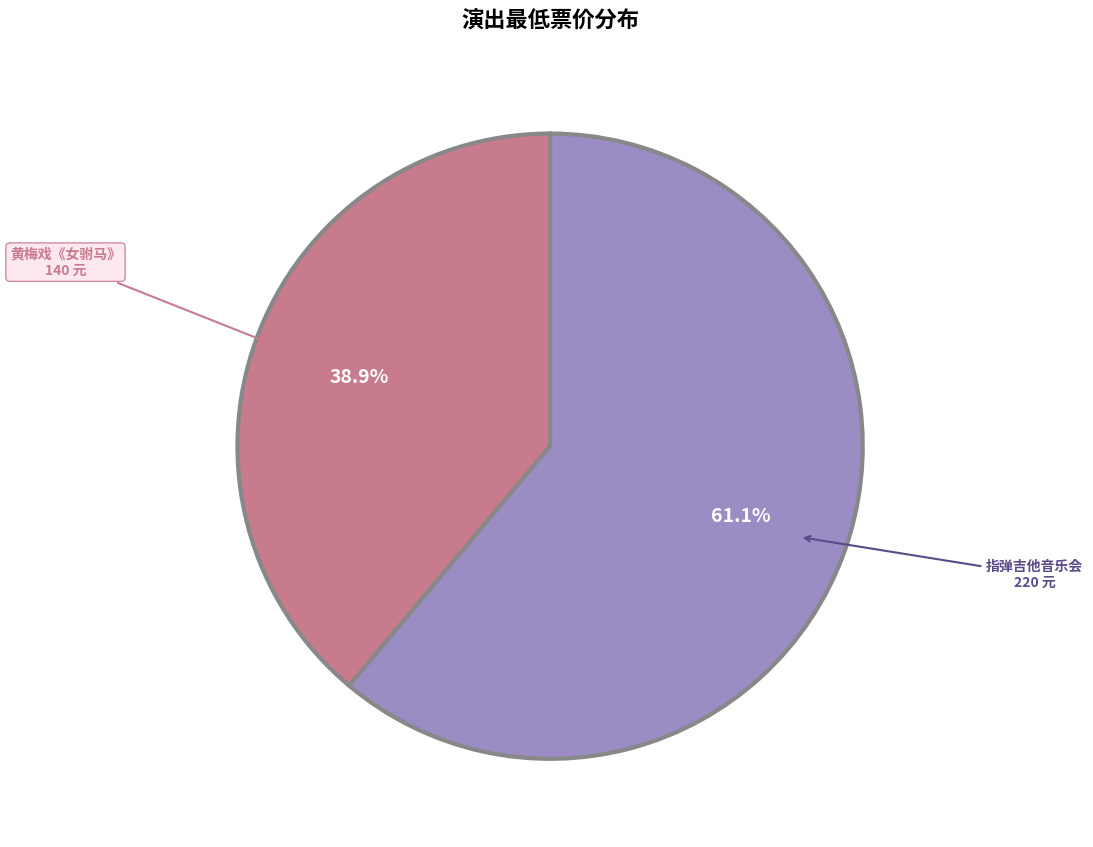

Count the number of slices in the pie.

2